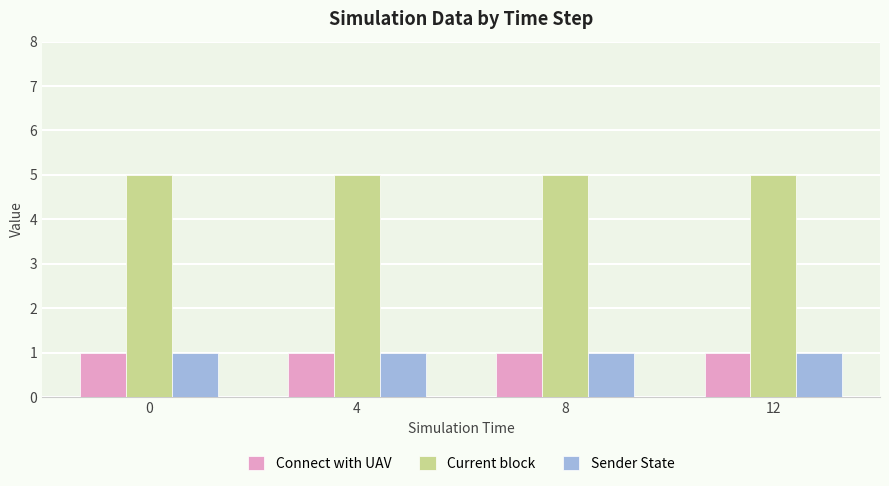

What is the spread (max minus min) of values at 0?

4